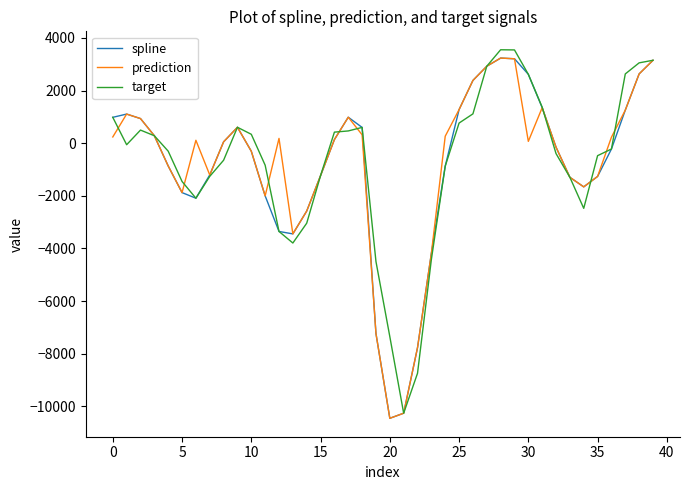

What is the smallest value displayed?

-10455.8